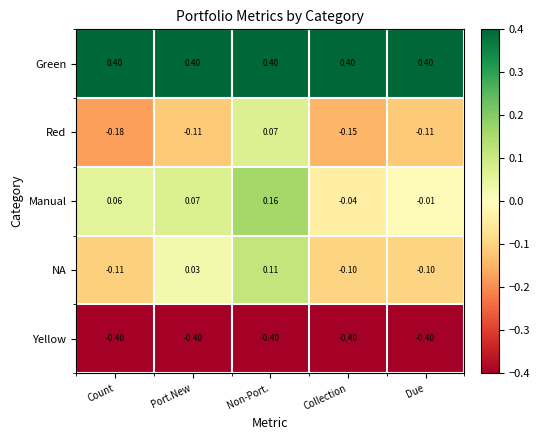

Which series has the largest total across all categories?

Green